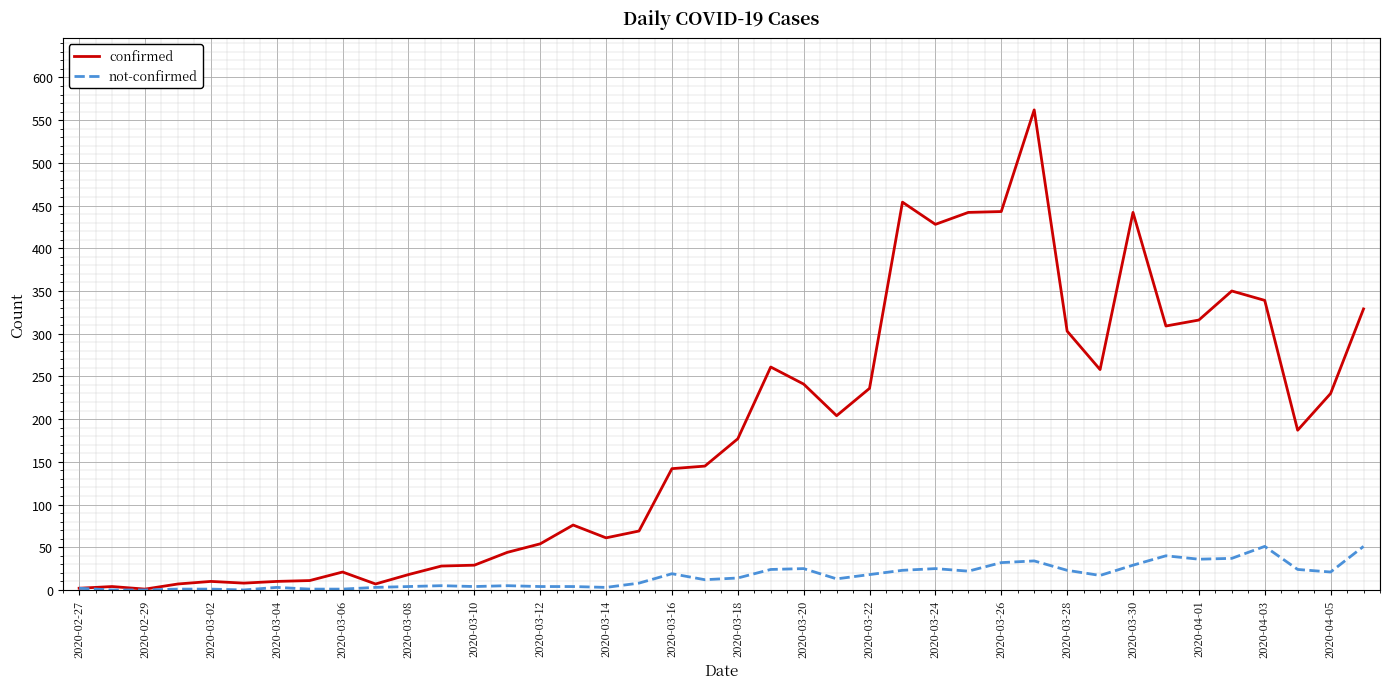

What is the greatest value displayed?

562